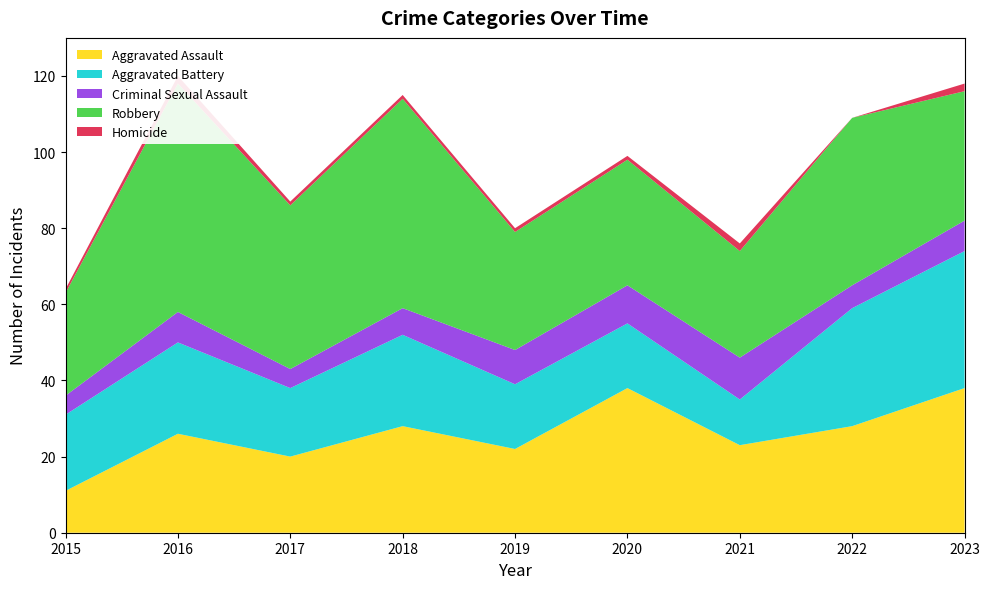

Reading left to right, what are all the values shown in this chart?

Aggravated Assault: 11	26	20	28	22	38	23	28	38
Aggravated Battery: 20	24	18	24	17	17	12	31	36
Criminal Sexual Assault: 5	8	5	7	9	10	11	6	8
Robbery: 27	60	43	55	31	33	28	44	34
Homicide: 1	2	1	1	1	1	2	0	2